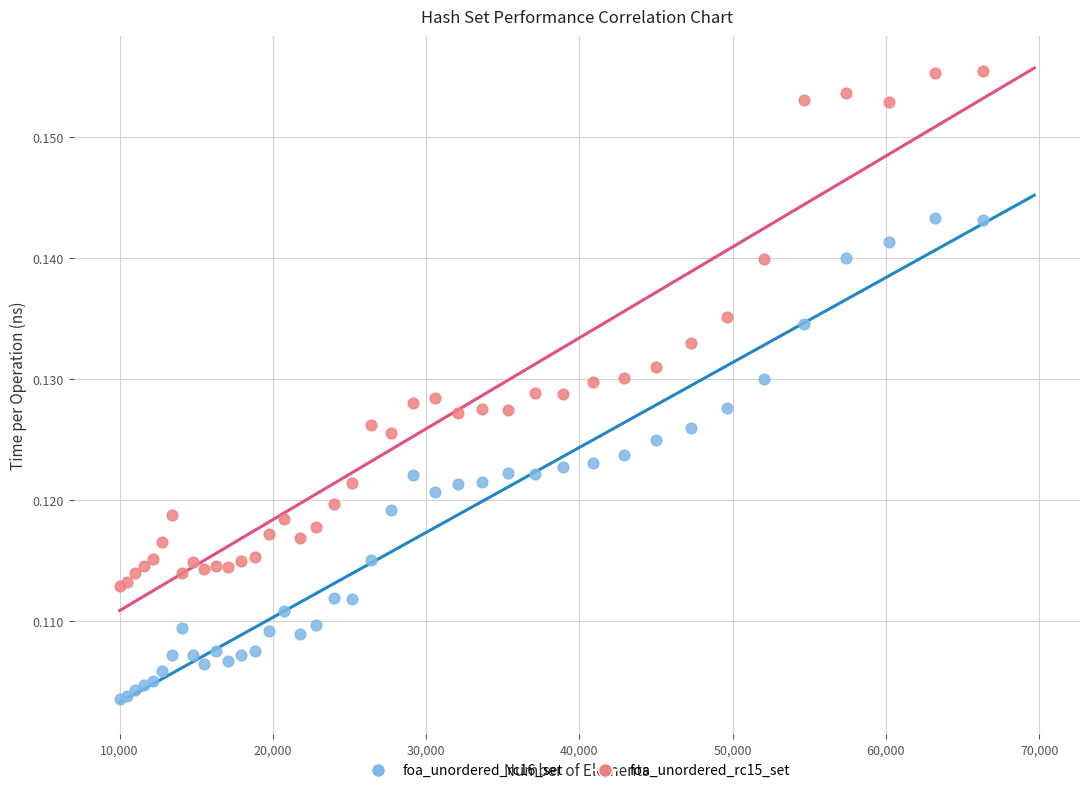

Which series contains the highest Y value?

foa_unordered_rc15_set